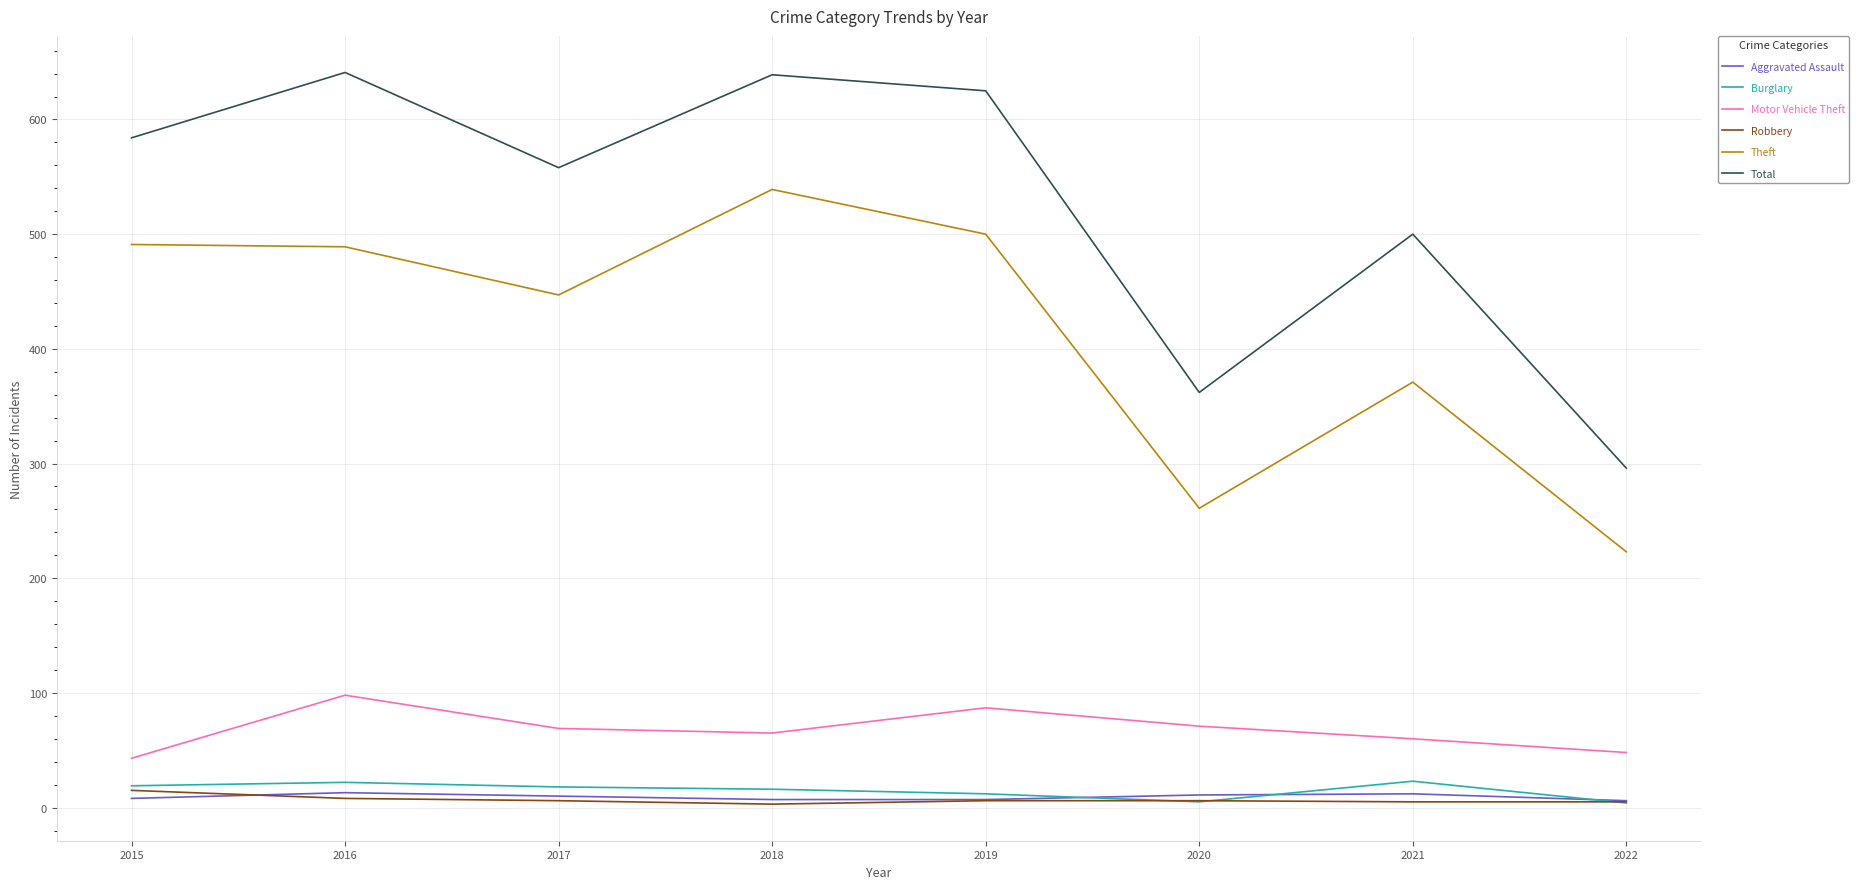

How many lines are shown in the chart?

6